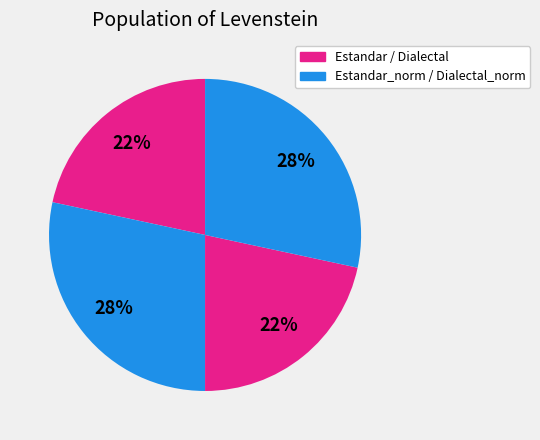

How many slices are in this pie chart?

4